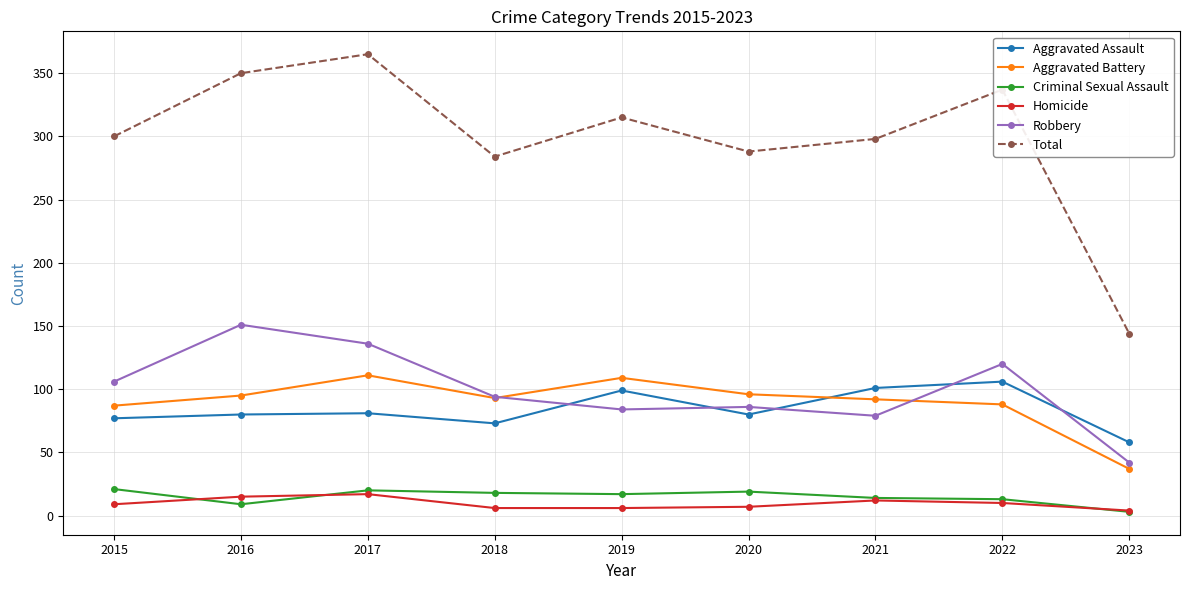

What is the difference between the second highest and minimum values in the Total series?

206